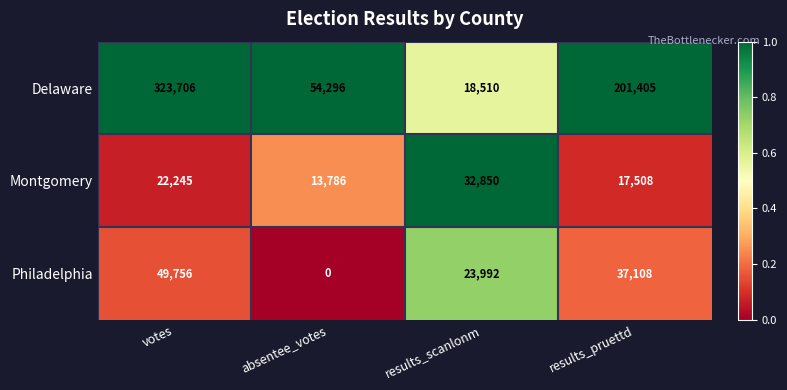

Reading left to right, transcribe all the data shown in this chart.

Delaware: votes=323706	absentee_votes=54296	results_scanlonm=18510	results_pruettd=201405
Montgomery: votes=22245	absentee_votes=13786	results_scanlonm=32850	results_pruettd=17508
Philadelphia: votes=49756	absentee_votes=0	results_scanlonm=23992	results_pruettd=37108